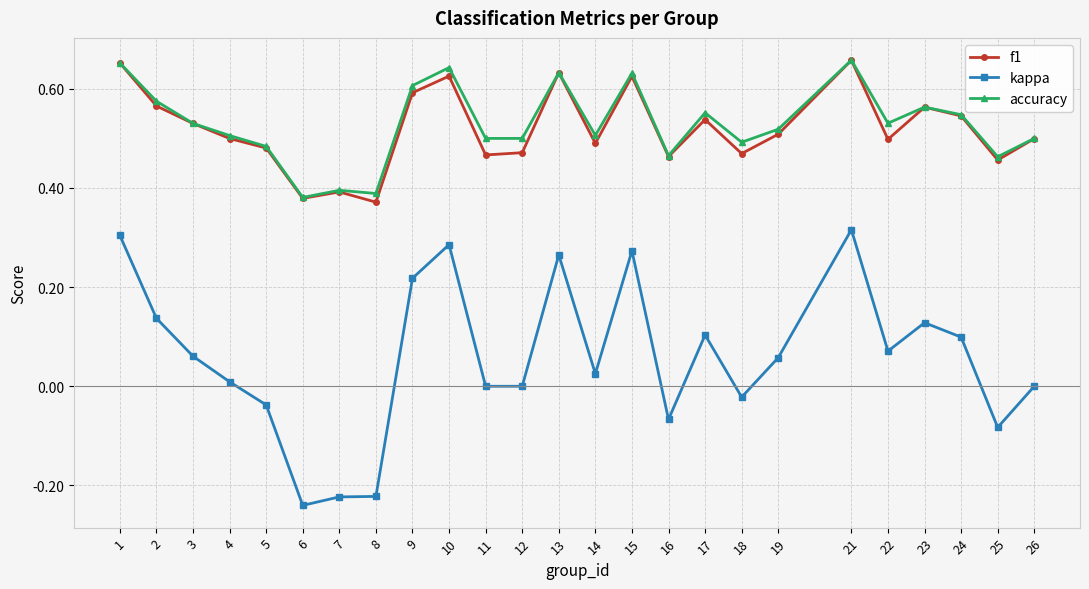

True or false: f1 and kappa cross at least once.

False